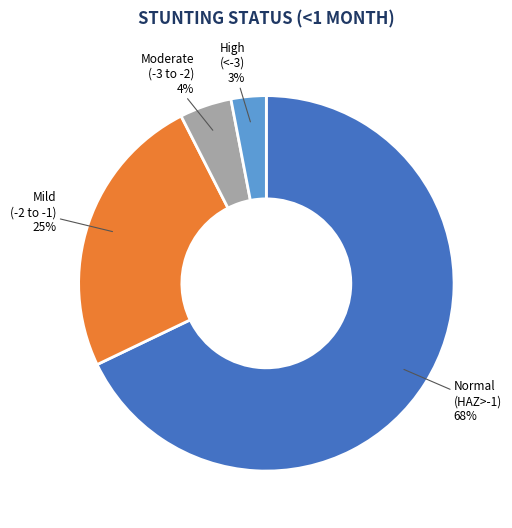

What is the smallest slice in the pie chart?

High (<-3)